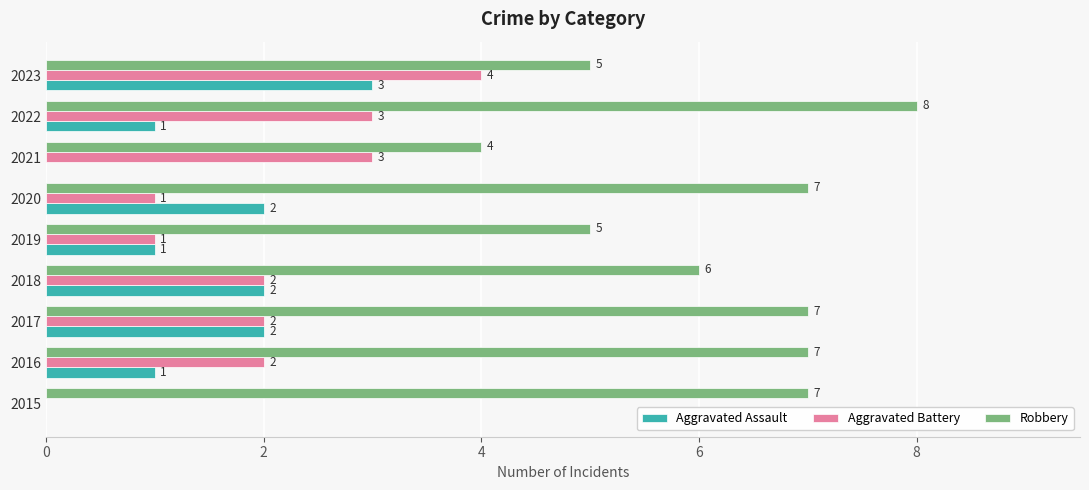

True or false: Aggravated Assault has a value of 2 at 2020.

True